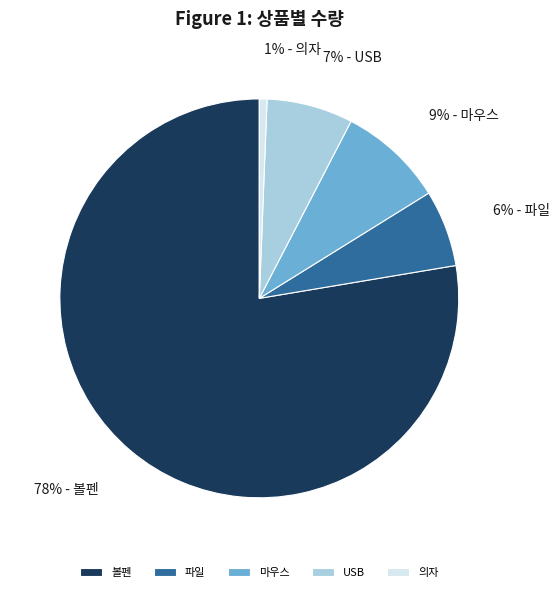

Rank the categories by value from highest to lowest.

볼펜, 마우스, USB, 파일, 의자